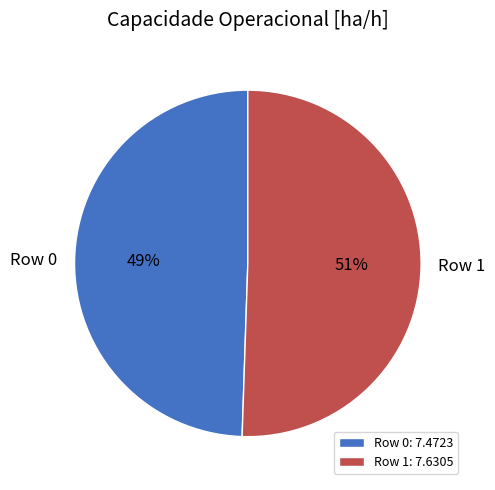

To the nearest percent, what is the average slice percentage?

50%